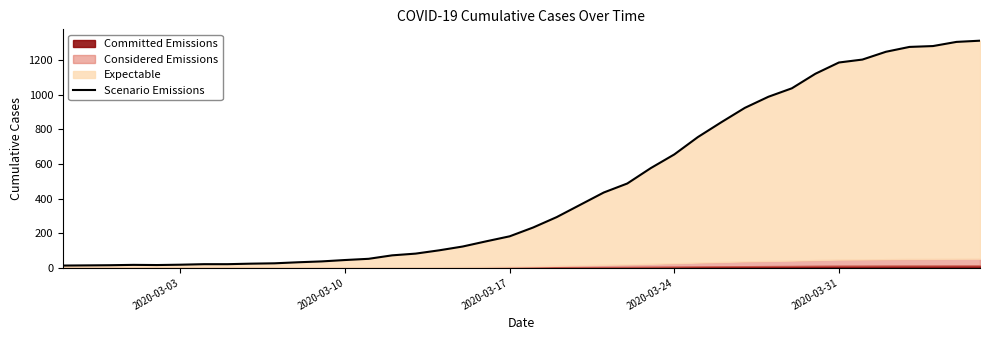

Which label corresponds to the smallest value in the chart?

2020-03-03